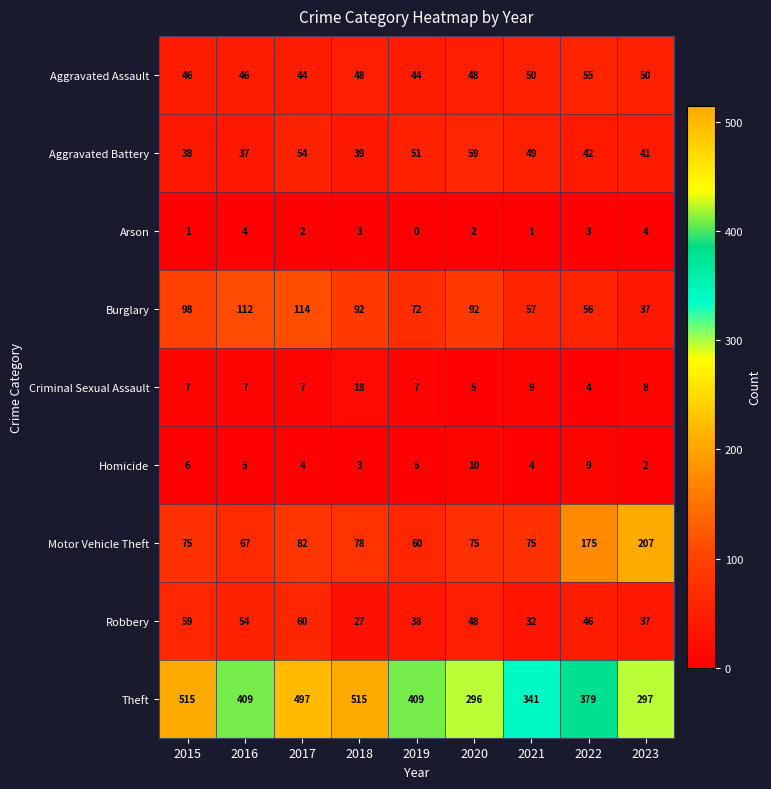

The Aggravated Assault series shows 50 at 2021. True or false?

True